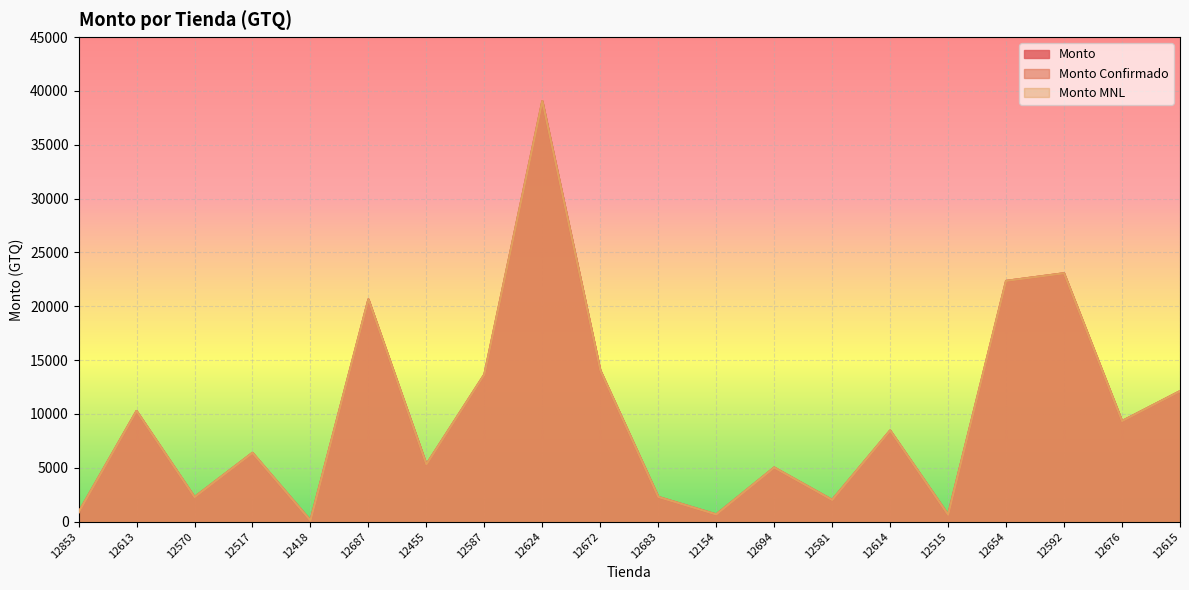

Is the value of Monto Confirmado at 12587 greater than the value of Monto MNL at 12418?

Yes